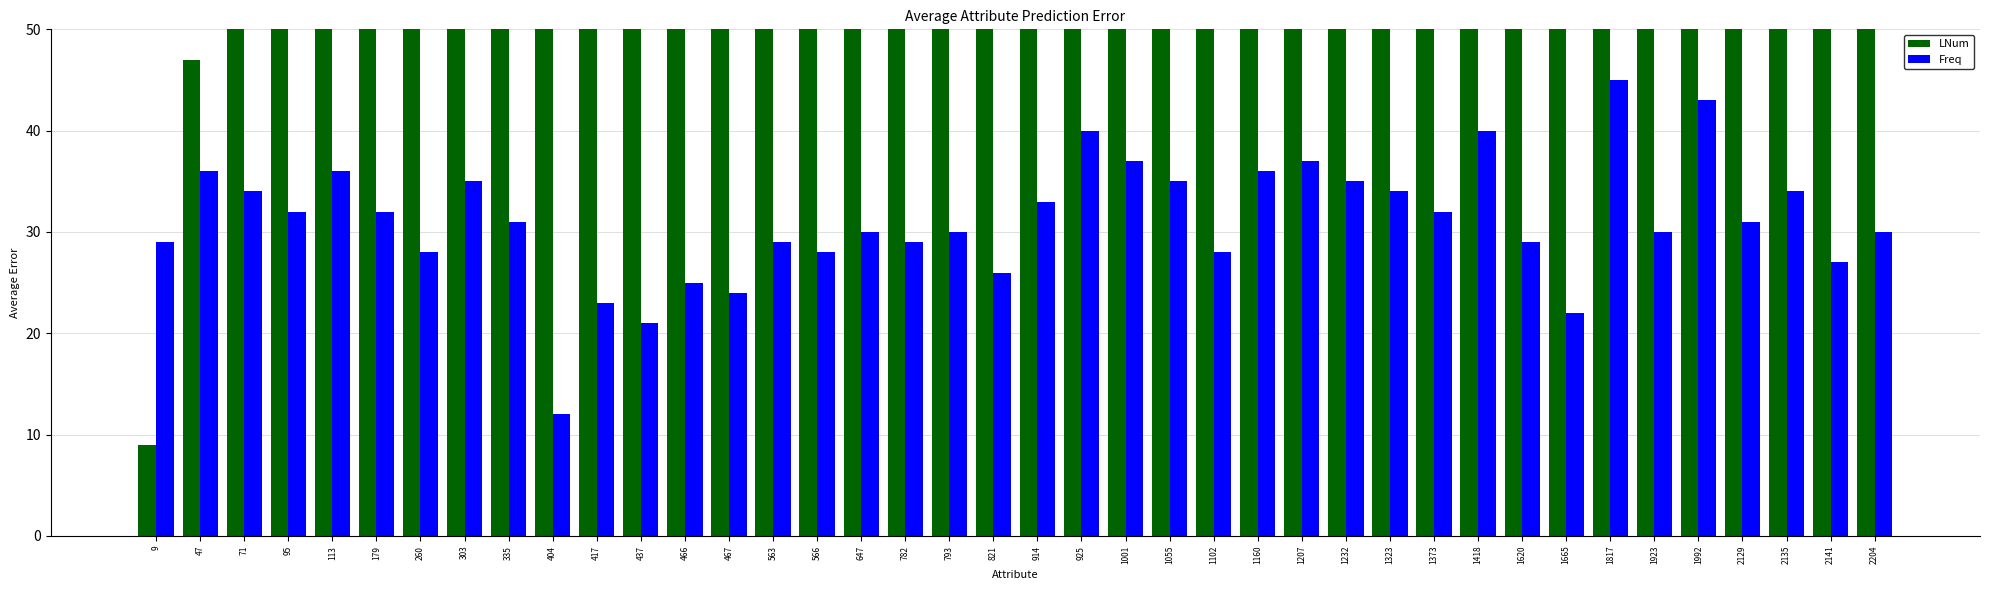

What value does the LNum series have at 335?

335